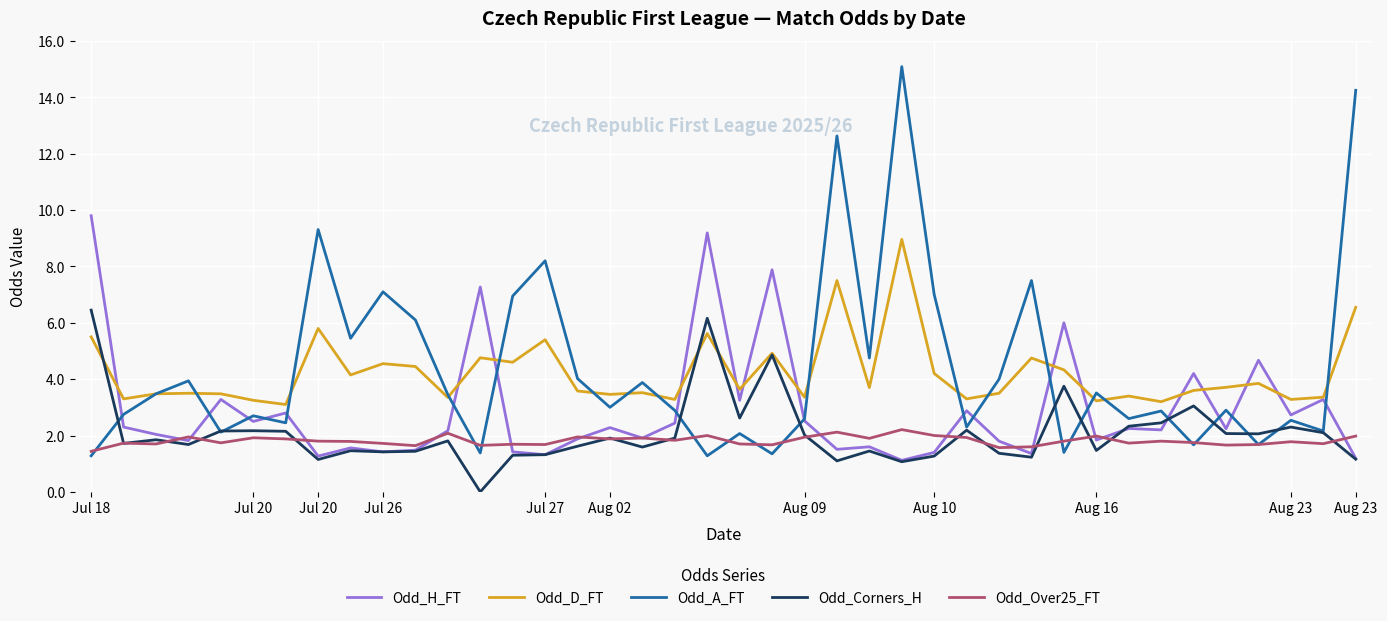

What is the minimum value for Odd_Over25_FT?

1.4